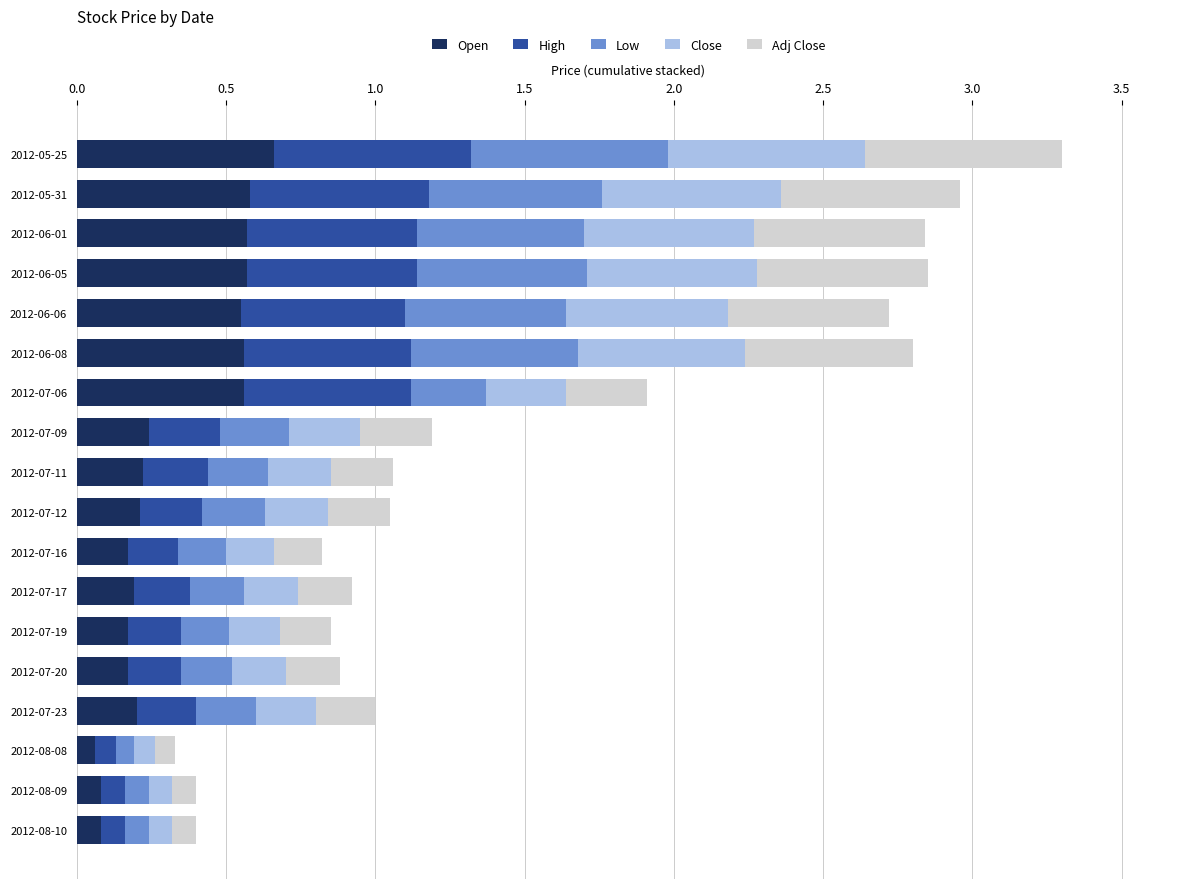

What is the total value across all series at 2012-07-16?

0.8